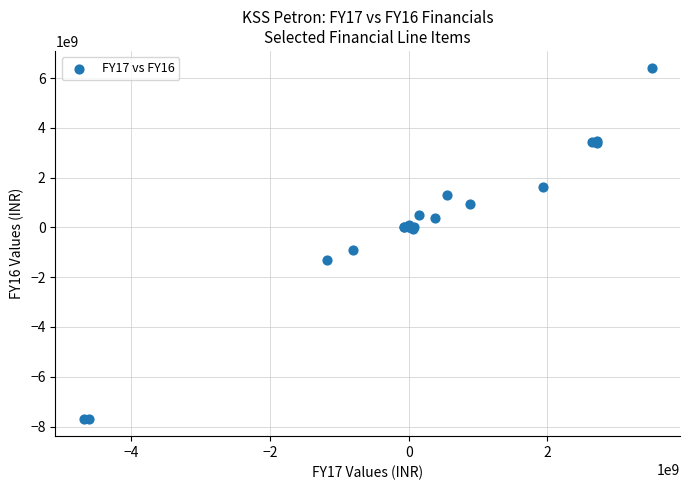

What Y value in the scatter plot is closest to -647789608?

-901417872